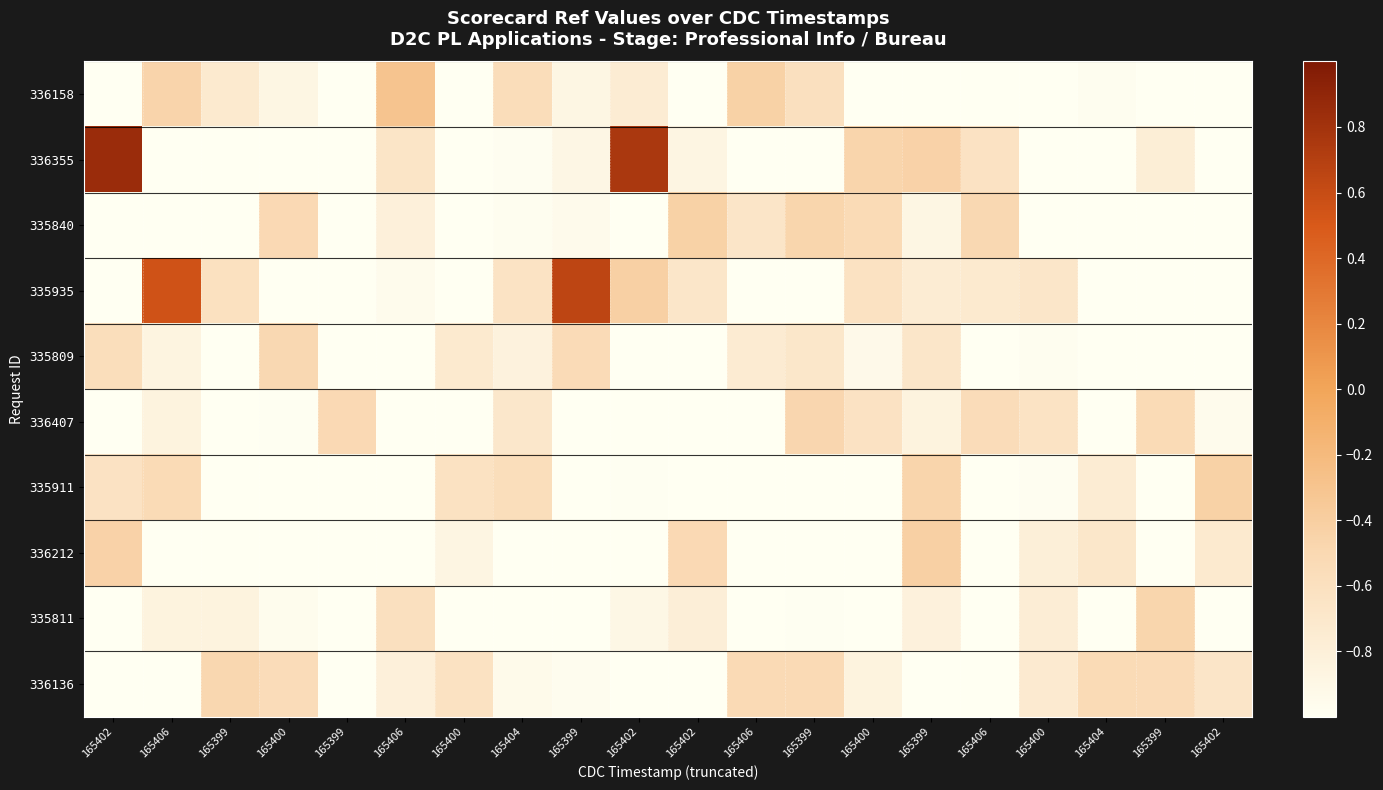

List the series in order of their peak value, lowest first.

335809, 336136, 336407, 335811, 335840, 335911, 336212, 336158, 335935, 336355